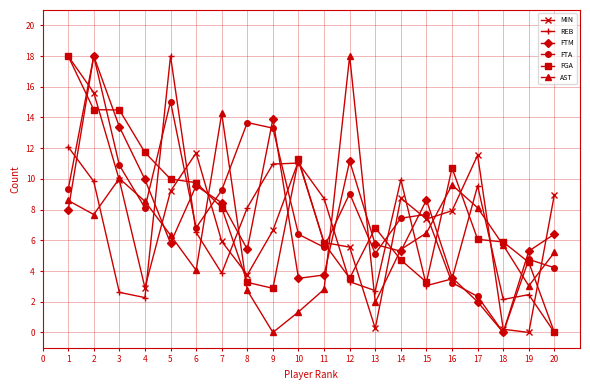

How many times do FGA and AST cross each other?

9